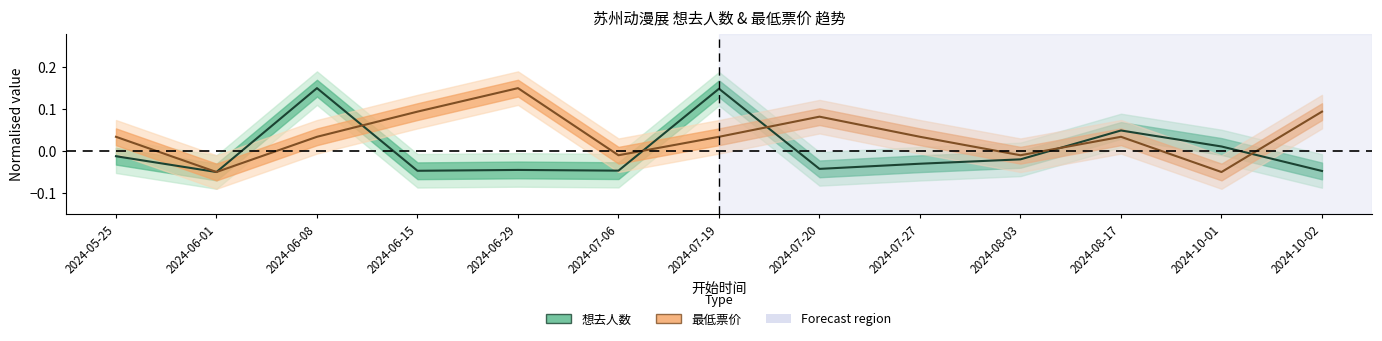

The 最低票价 series shows -0.0 at 2024-07-06. True or false?

True